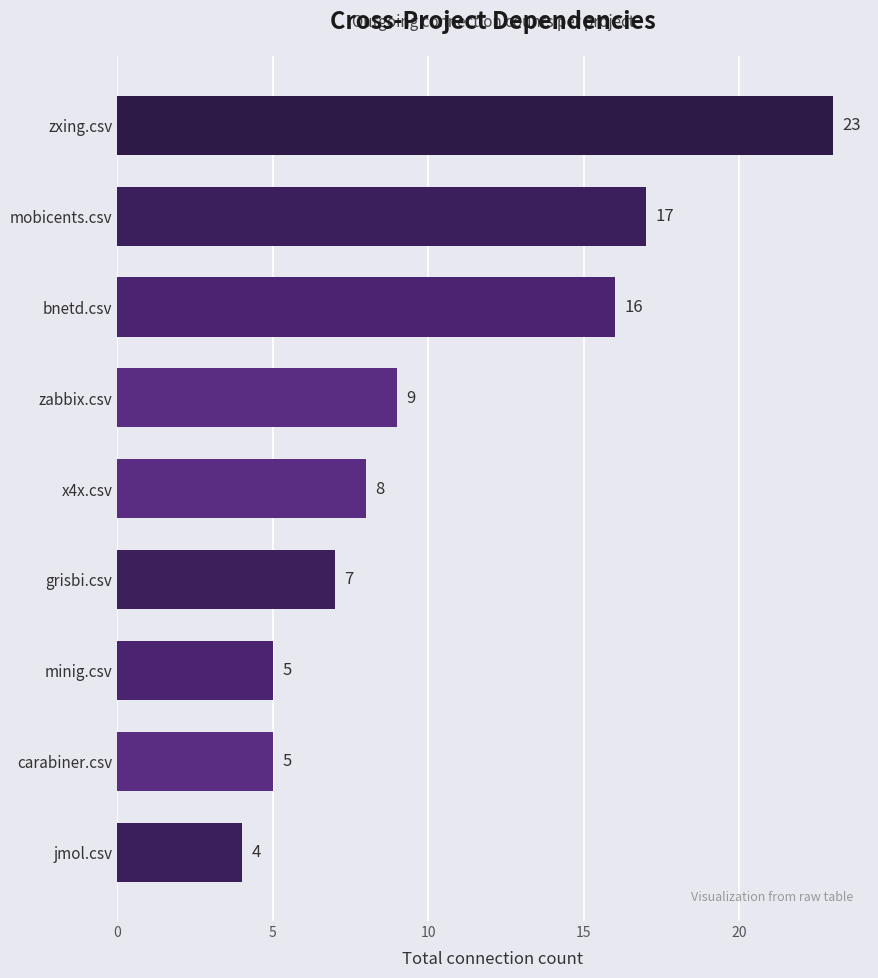

True or false: the data shows 7 at grisbi.csv.

True